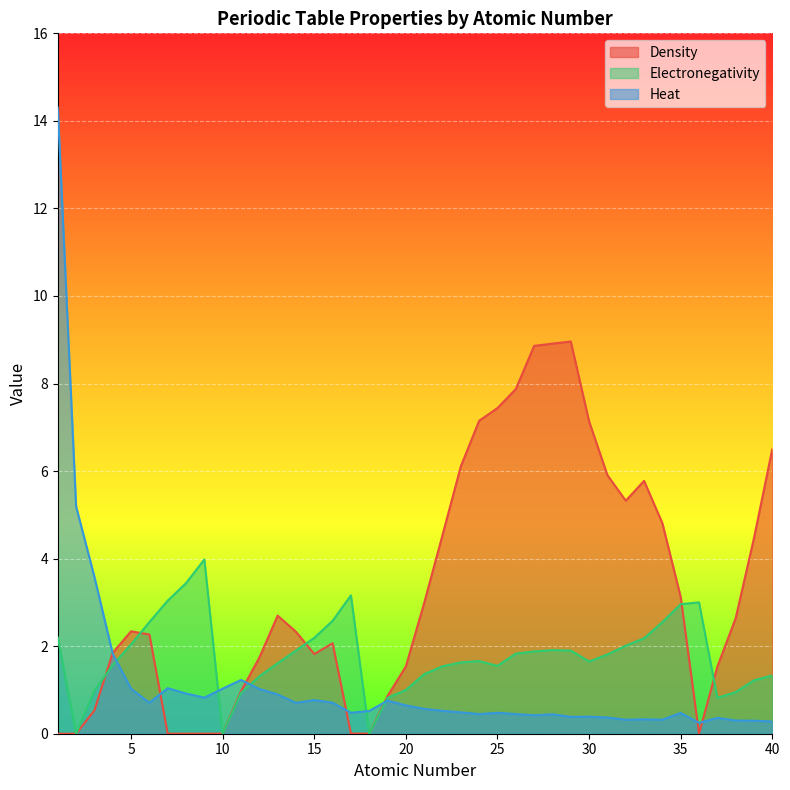

At how many categories does at least one series exceed 9?

1